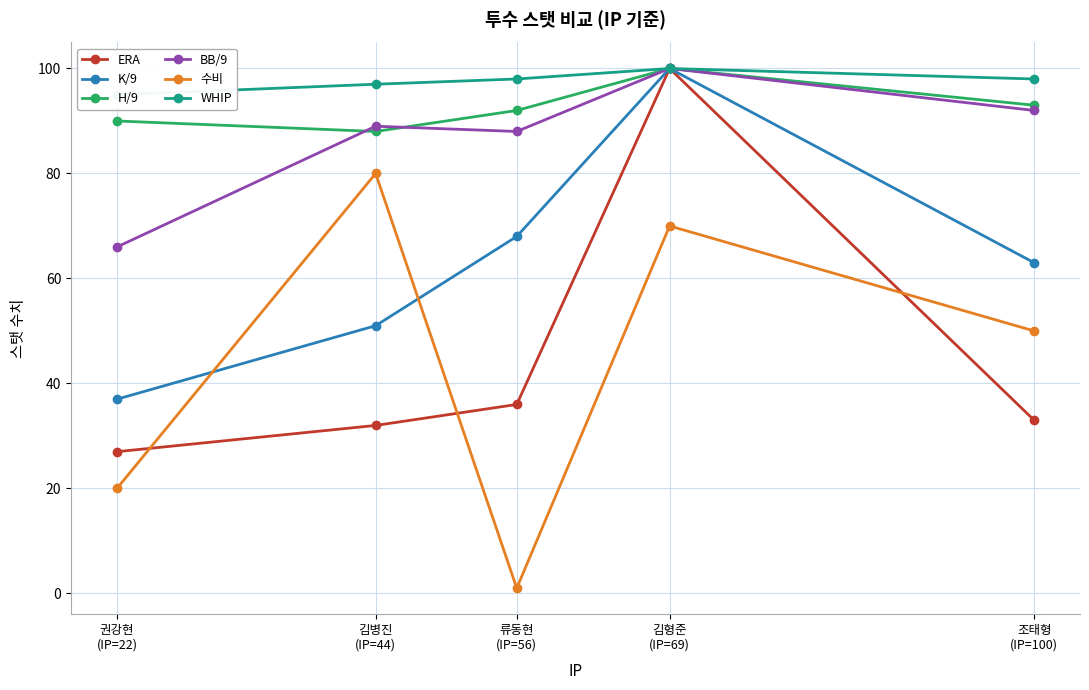

How many distinct data groups are displayed?

6